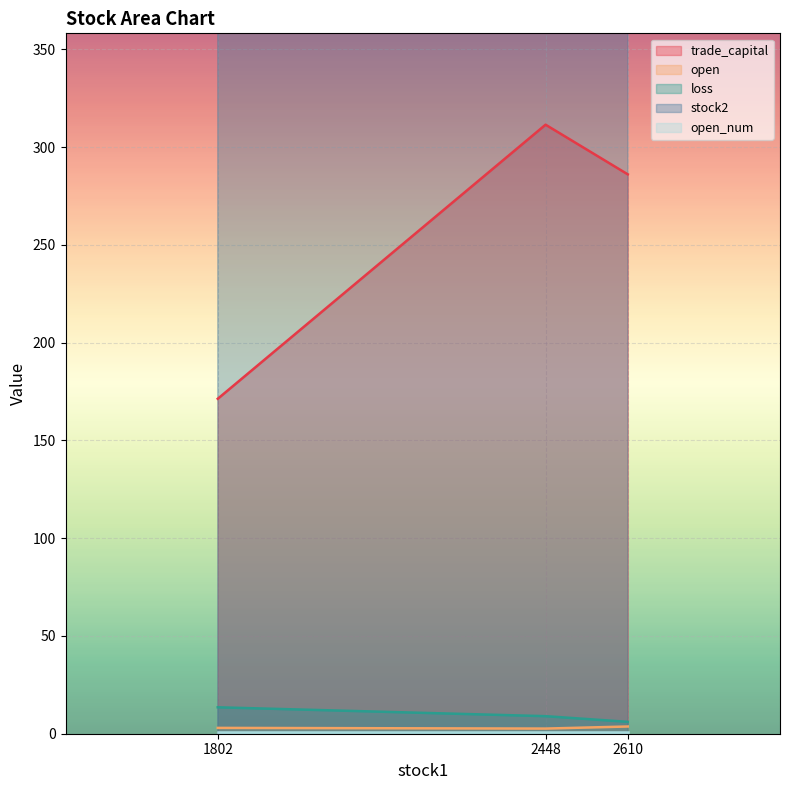

What is the highest value of the loss series?

13.5